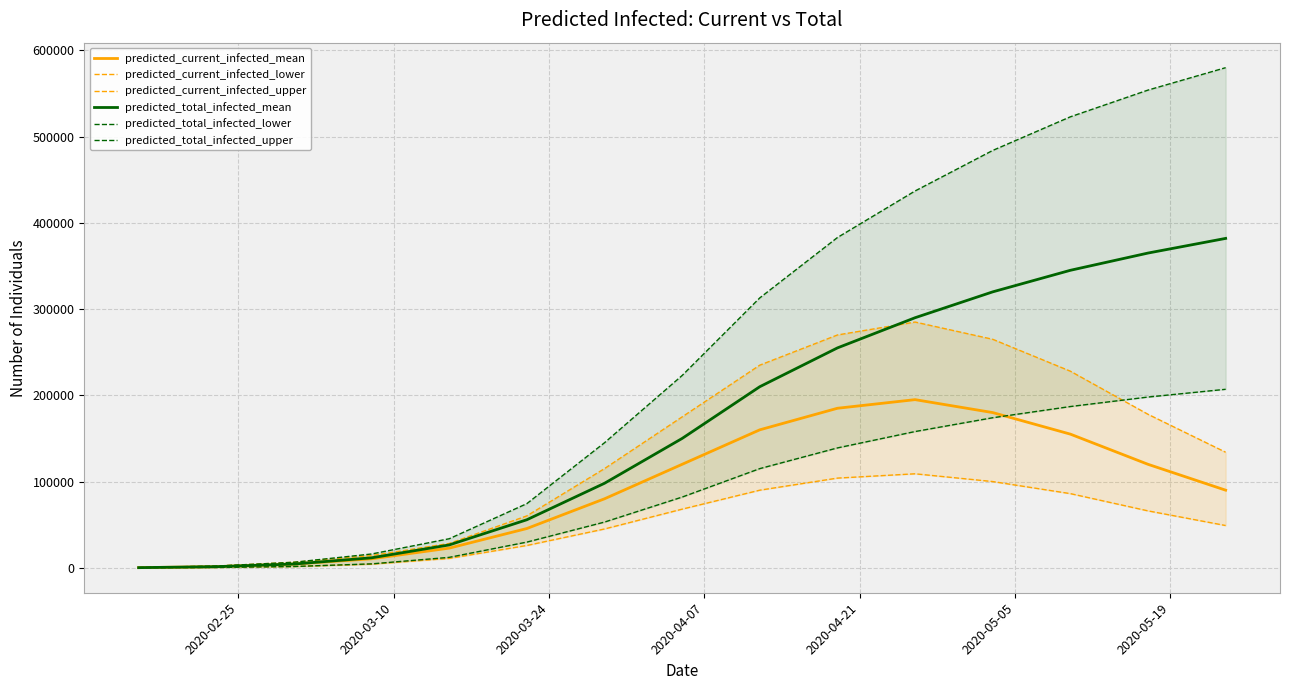

Reading right to left, list all the values displayed in this chart.

predicted_current_infected_mean: 90000	120000	155000	180000	195000	185000	160000	120000	80000	45542	22800	10435	4344	1302	163
predicted_current_infected_lower: 49000	66000	86000	100000	109000	104000	90000	68000	45000	25869	10858	4185	1479	400	50
predicted_current_infected_upper: 134000	178000	228000	265000	285000	270000	235000	175000	115000	60185	28180	14240	6403	2000	250
predicted_total_infected_mean: 382000	365000	345000	320000	290000	255000	210000	150000	98000	55719	26495	11575	4344	1302	163
predicted_total_infected_lower: 207000	198000	187000	174000	158000	139000	115000	82000	53000	29773	12092	4535	1479	400	50
predicted_total_infected_upper: 580000	554000	523000	484000	437000	383000	313000	223000	145000	74393	33672	15990	6403	2000	250